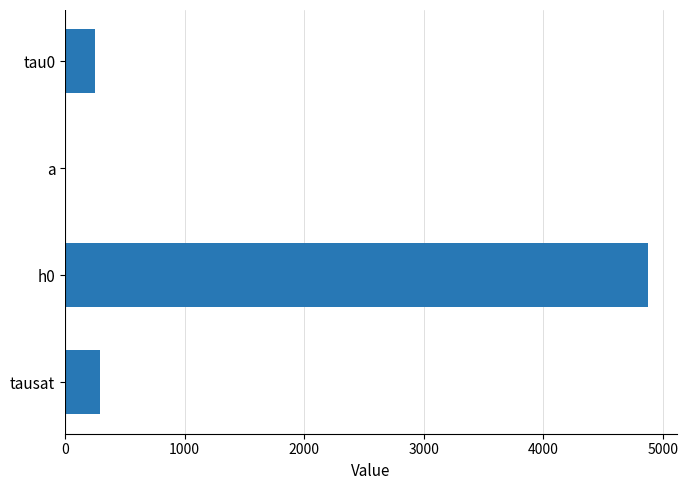

Count the number of categories in the chart.

4